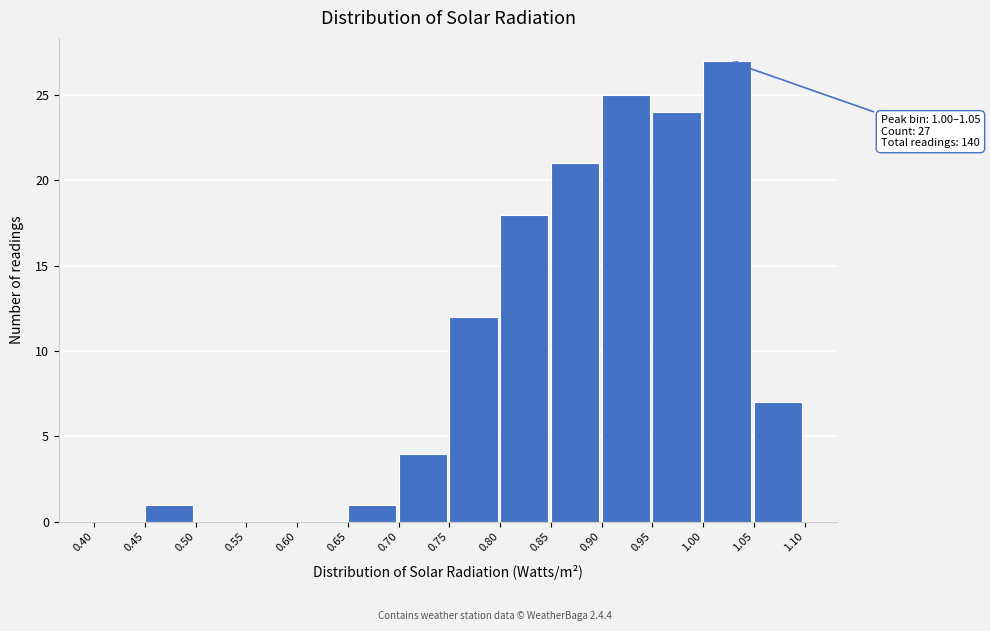

Which range on the x-axis has the tallest bar?

1.00 to 1.05